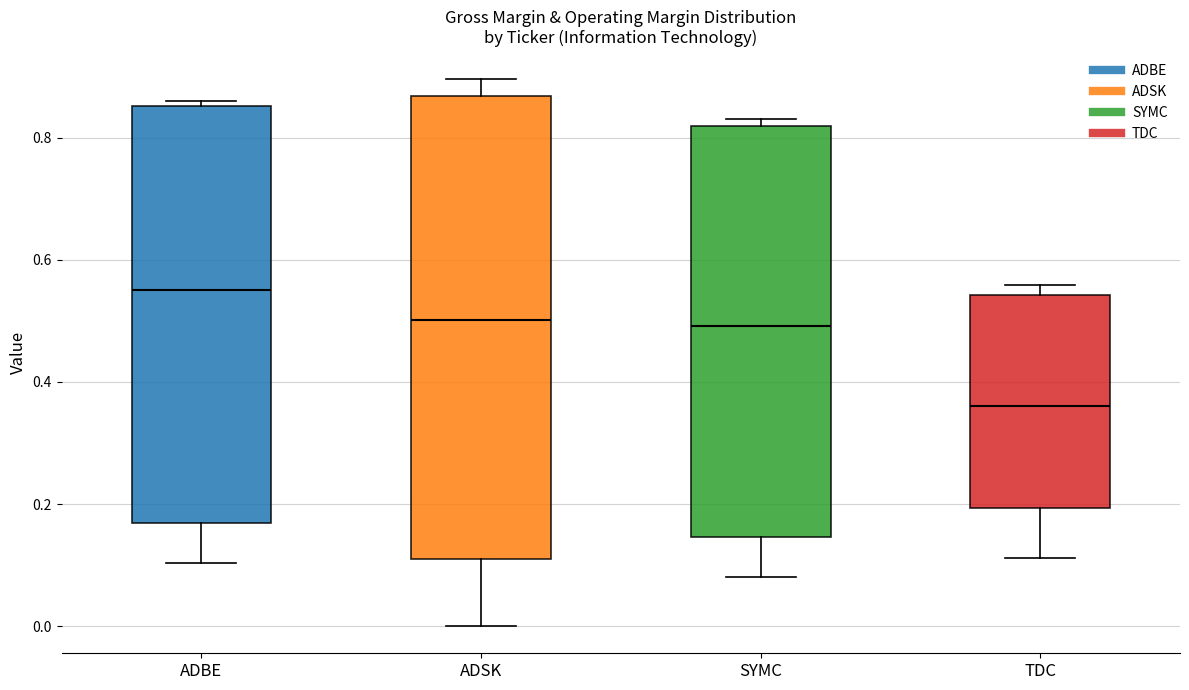

Comparing the boxes themselves (not the whiskers), which one is the tallest?

ADSK